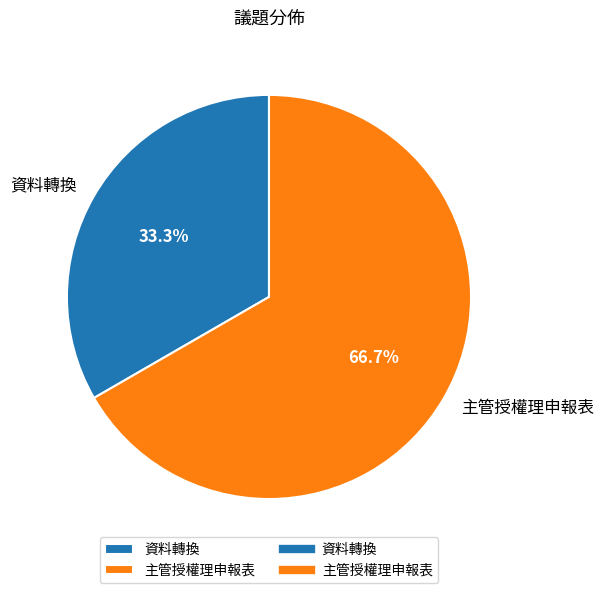

To the nearest percent, what is the difference between the 資料轉換 and 主管授權理申報表 slice percentages?

33%